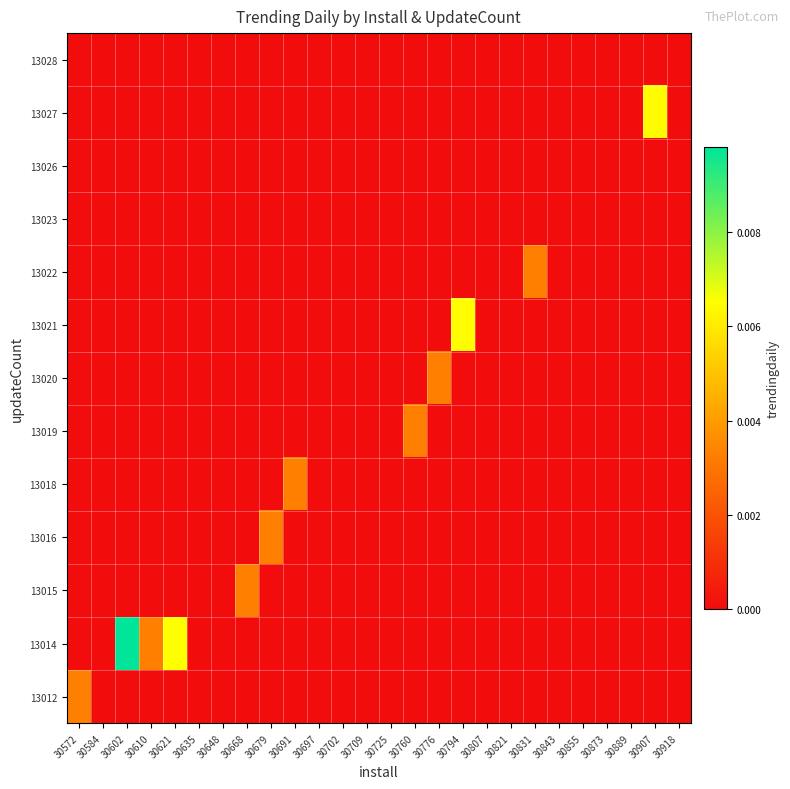

Which label corresponds to the largest value in the chart?

30602